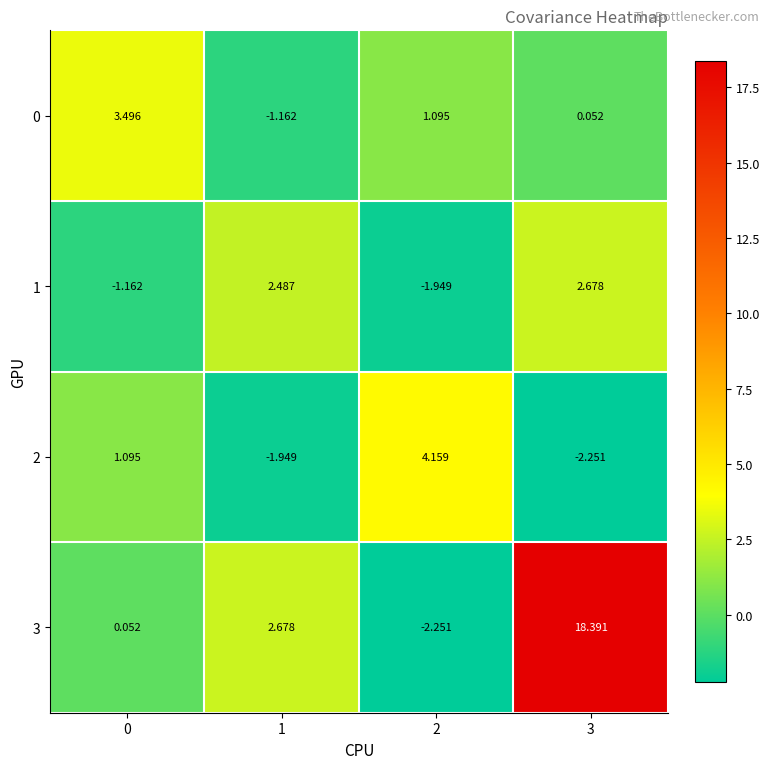

Which series changed the most between 0 and 3?

3